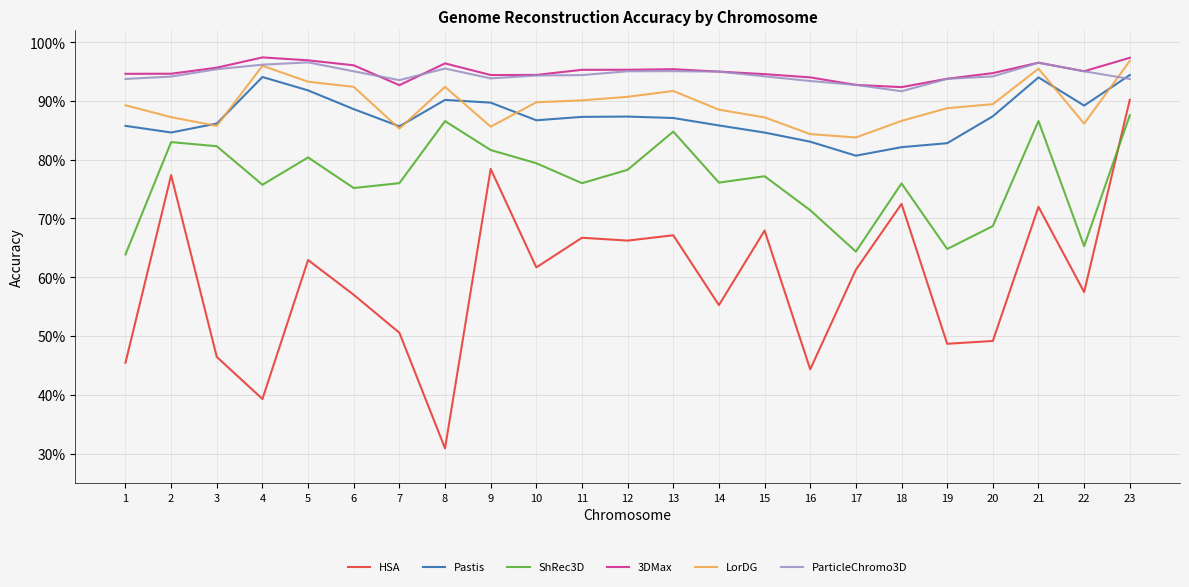

Rank the categories by ShRec3D value from highest to lowest.

23, 21, 8, 13, 2, 3, 9, 5, 10, 12, 15, 14, 7, 11, 18, 4, 6, 16, 20, 22, 19, 17, 1